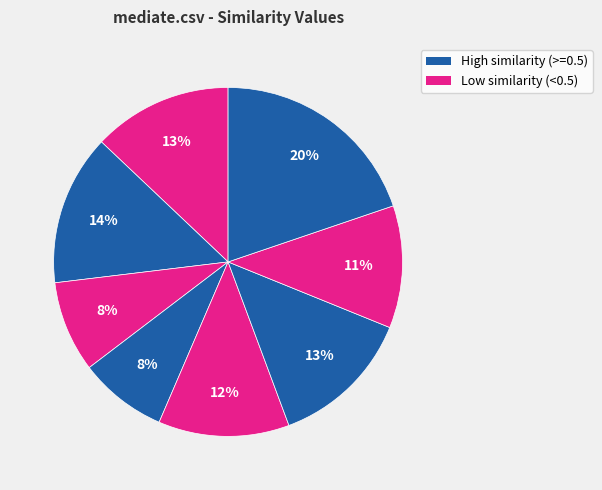

How many segments does this pie chart have?

8